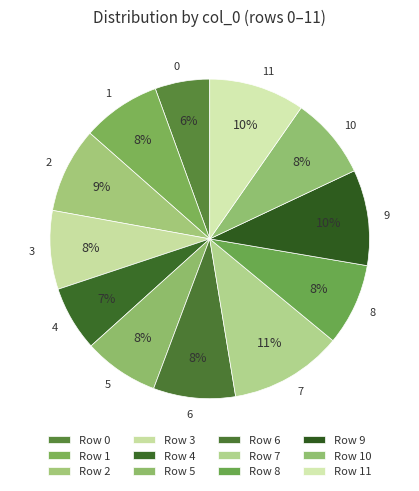

How many slices are in this pie chart?

12